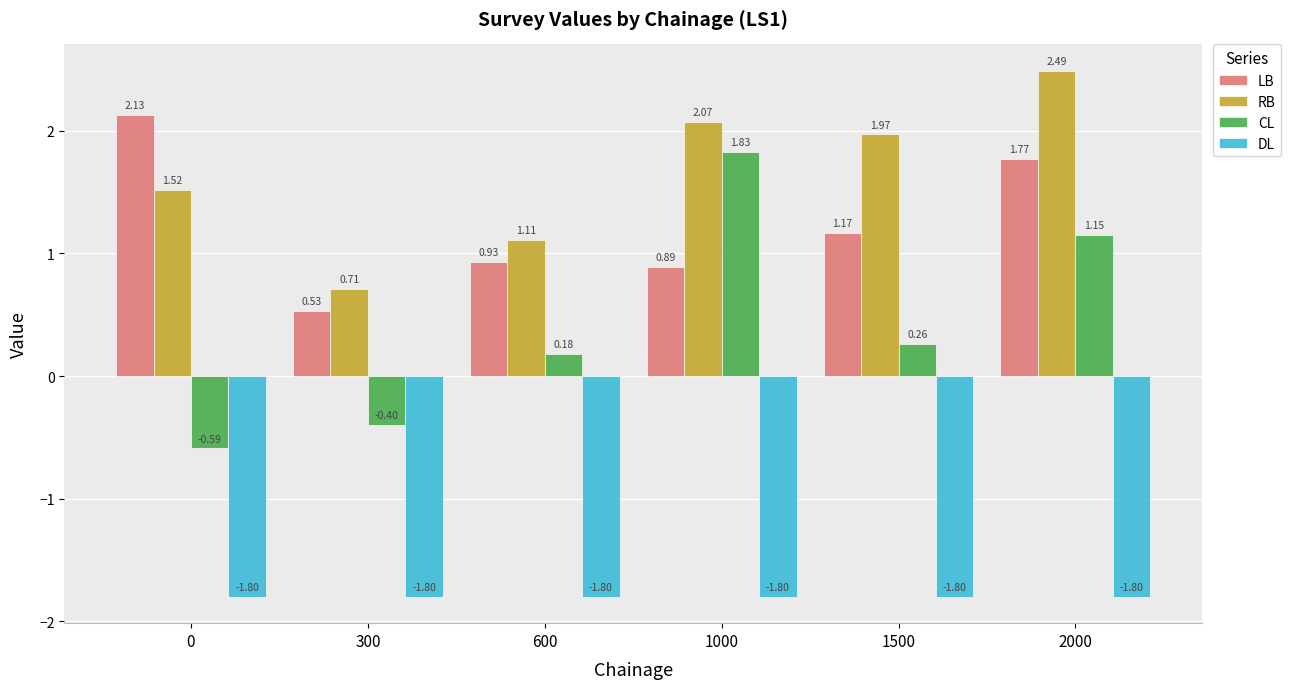

At how many categories does at least one series exceed 0?

6